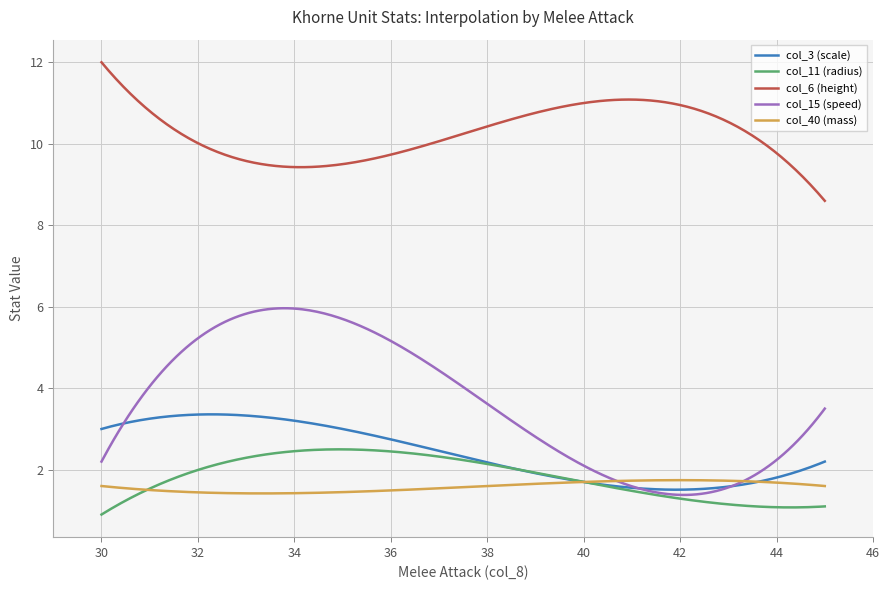

Which series has the widest spread of values?

col_15 (speed)